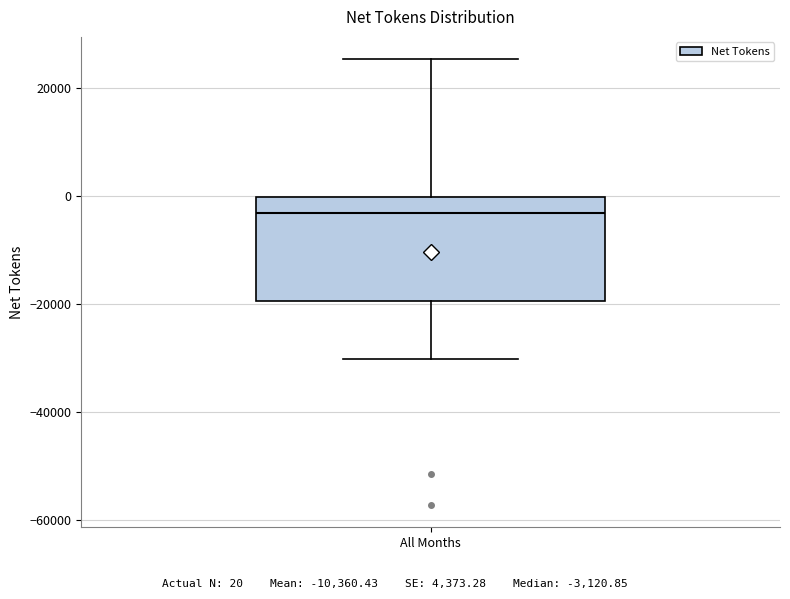

Where does the median line of the box for All Months sit on the y-axis? The values are not printed on the chart, so give them approximately, as read against the axis.

-4000